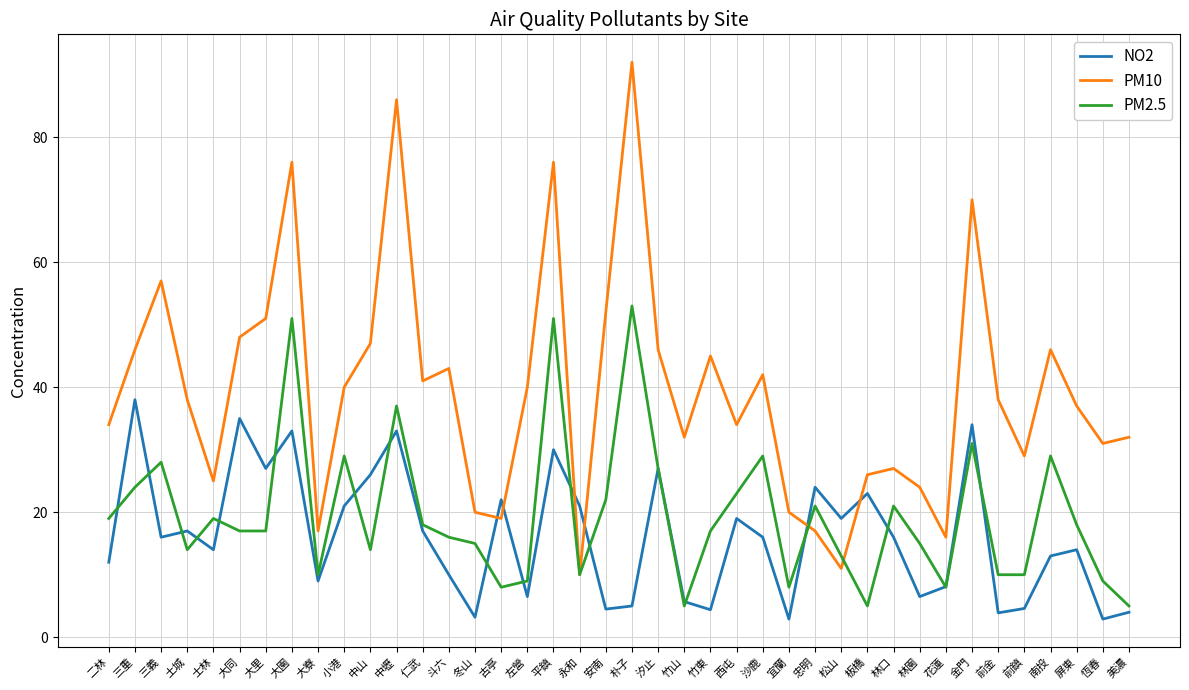

What is the approximate value of PM10 at 斗六?

43.0